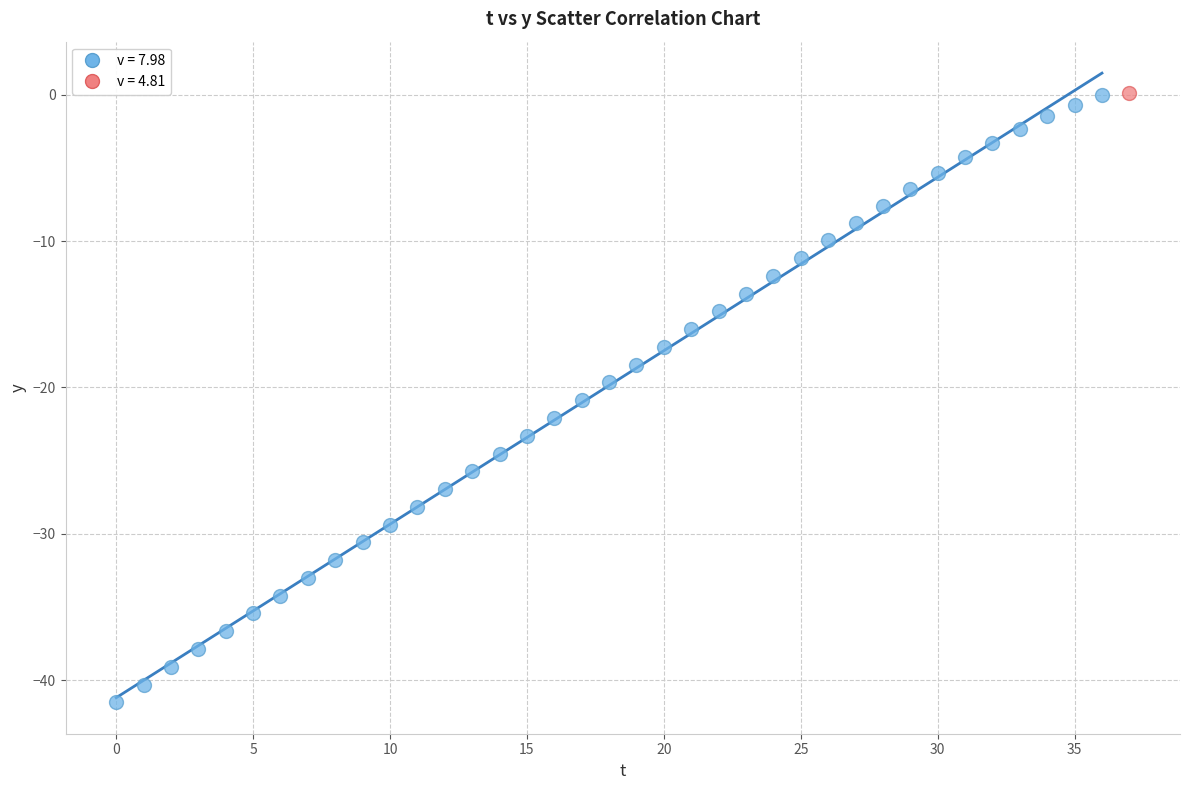

What are all the series names shown in the legend?

v = 7.98, v = 4.81